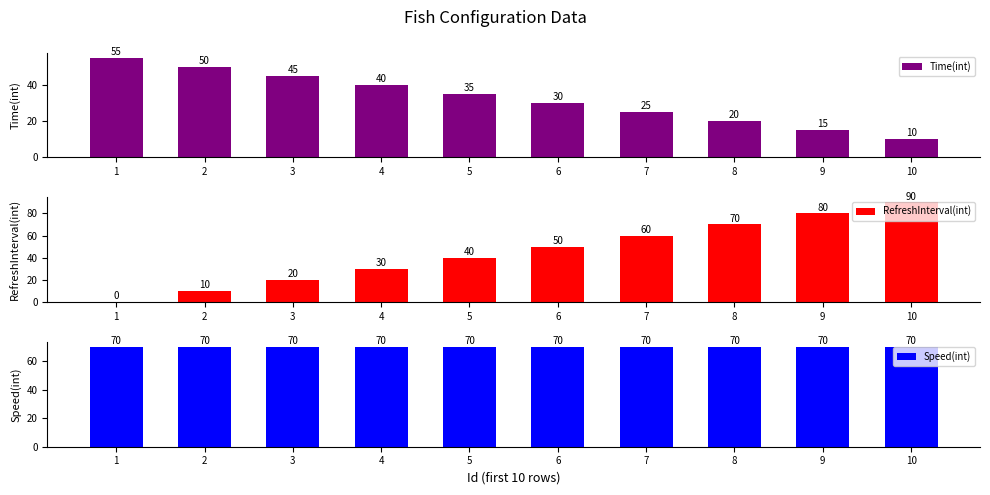

Between 4 and 9, which is larger?

4